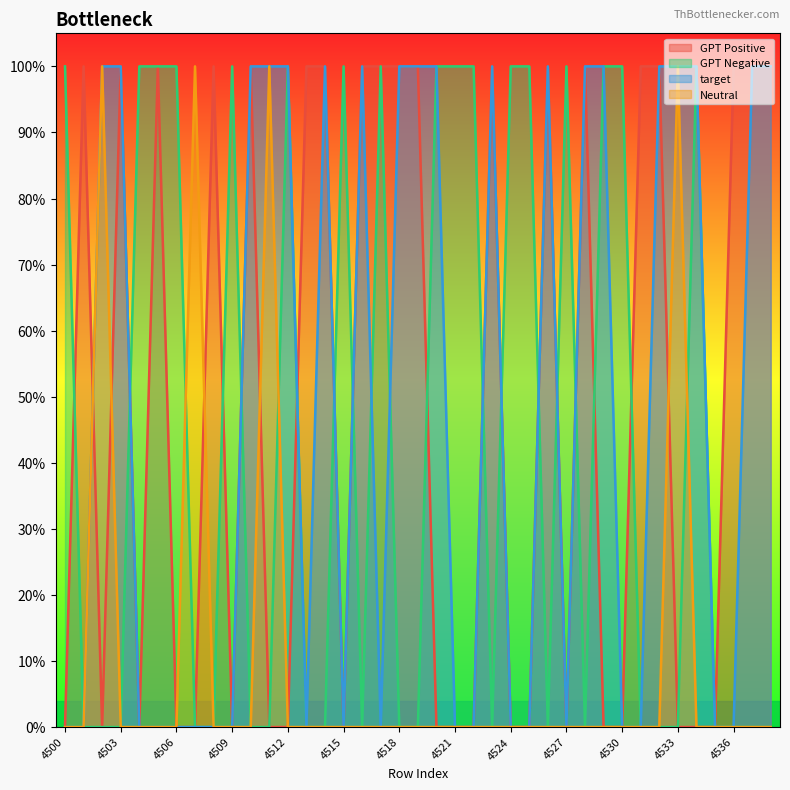

What are all the series names shown in the legend?

GPT Positive, GPT Negative, target, Neutral